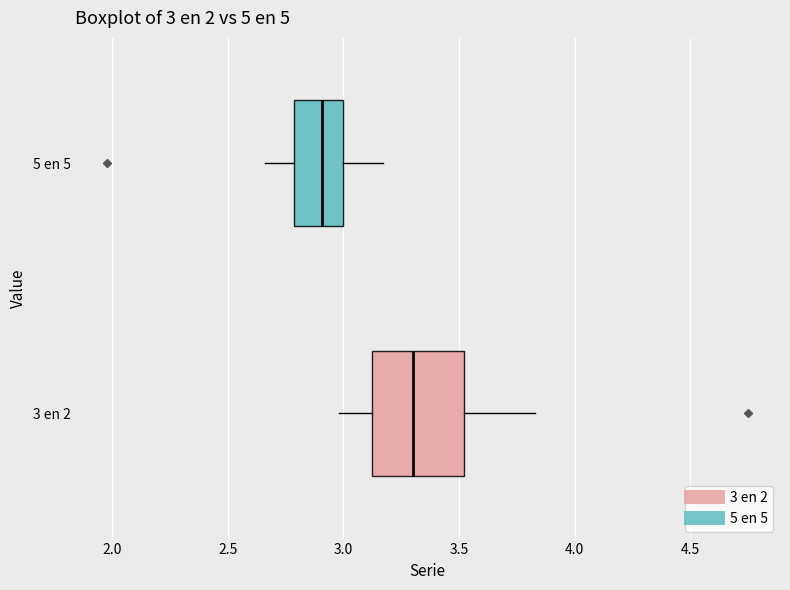

Which box's median line is the furthest to the left?

5 en 5